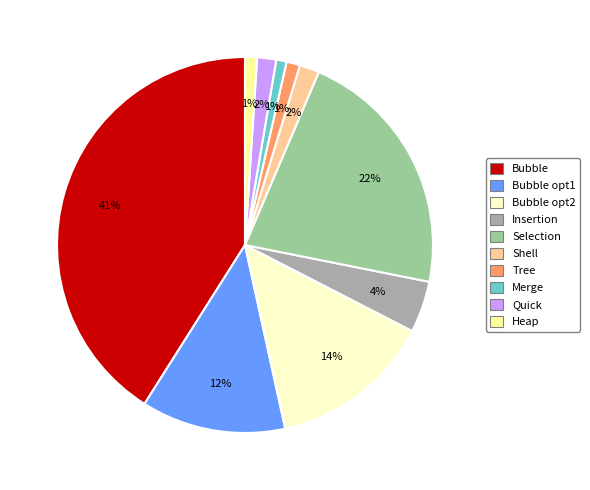

How many segments does this pie chart have?

10